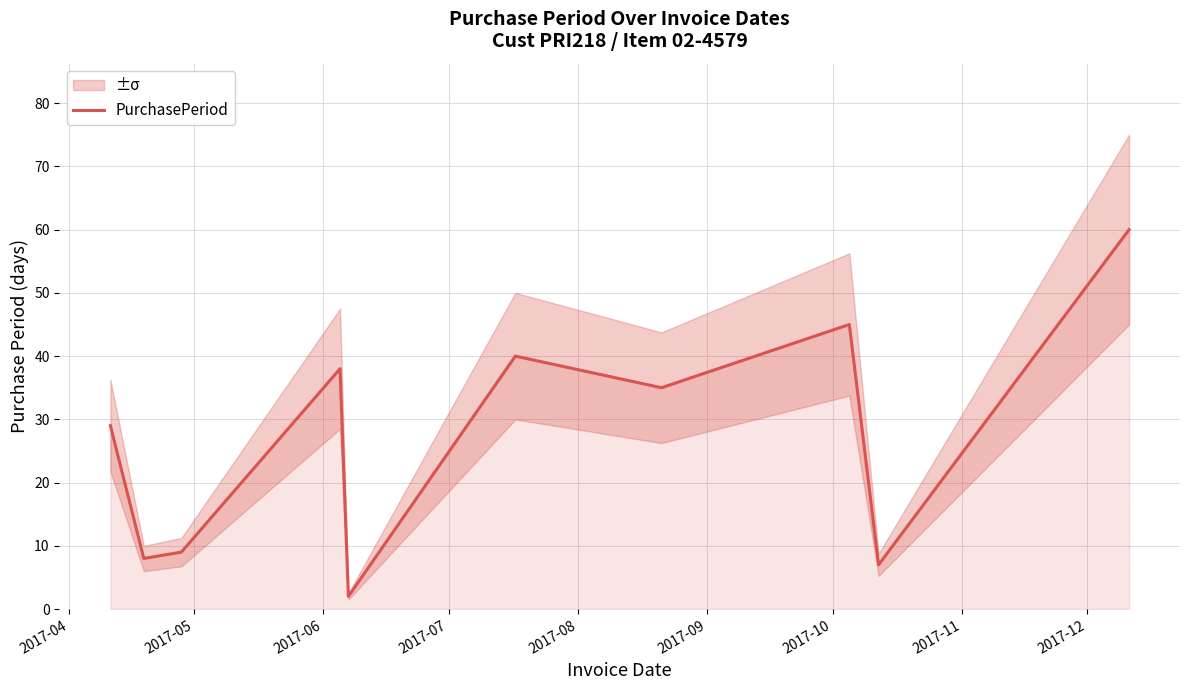

Count the number of values greater than 35.

4